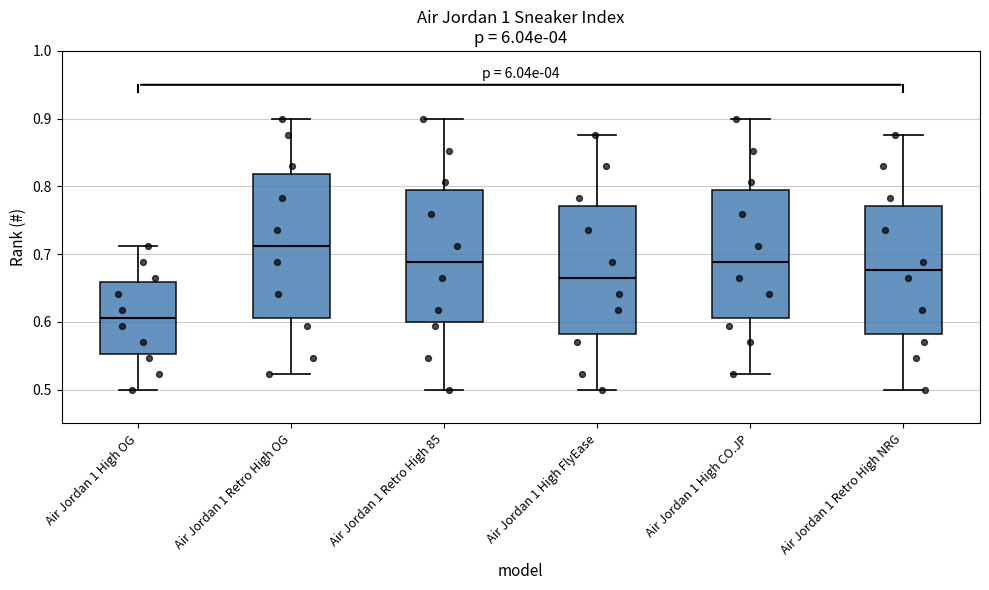

Which box is the tallest, from its lower edge to its upper edge?

Air Jordan 1 Retro High OG